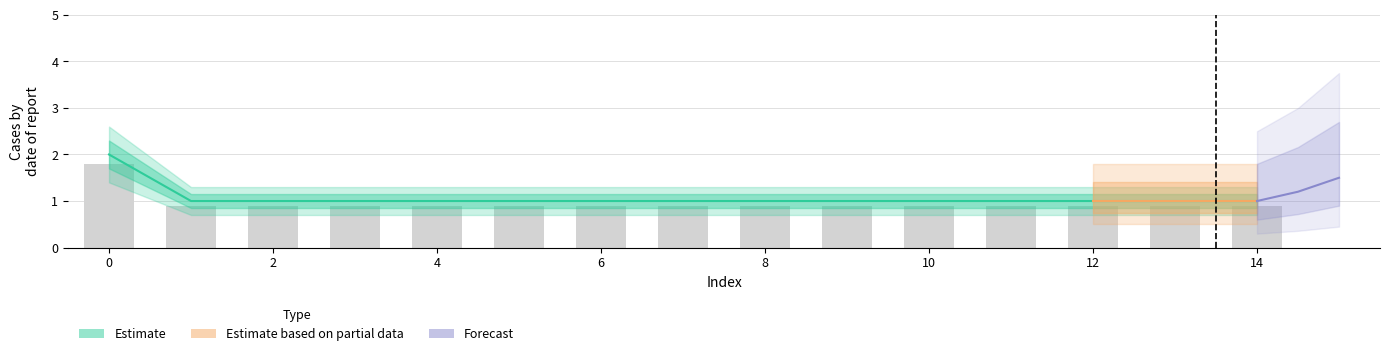

Which series has the widest spread of values?

Estimate